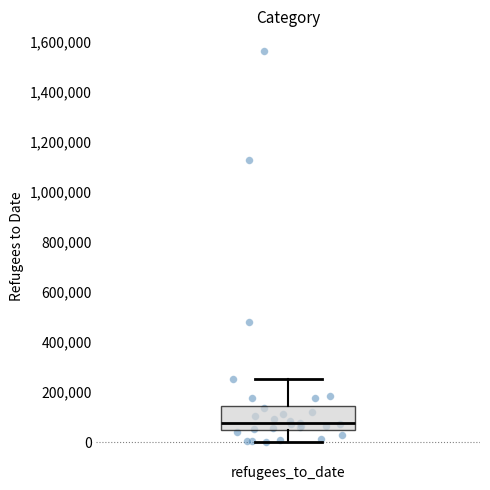

Where does the median line of the box for refugees_to_date sit on the y-axis? The values are not printed on the chart, so give them approximately, as read against the axis.

80000